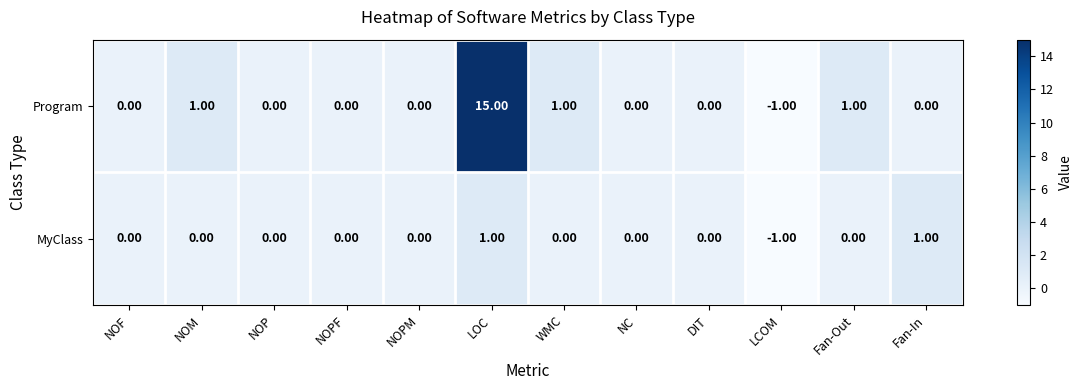

What is the sum of all Program values?

17